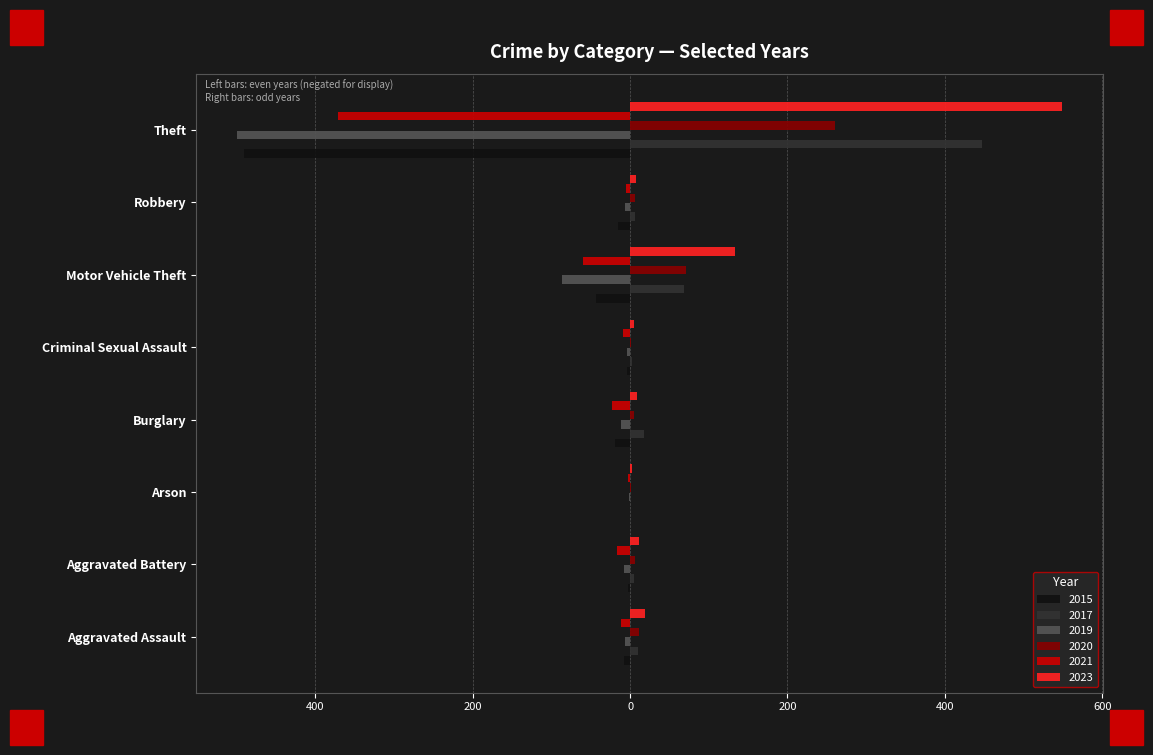

Reading left to right, what are all the values shown in this chart?

2015: -8	-3	0	-19	-4	-43	-15	-491
2017: 10	5	0	18	2	69	6	447
2019: -7	-8	-1	-12	-4	-87	-6	-499
2021: -12	-17	-3	-23	-9	-60	-5	-371
2023: 19	11	3	9	5	133	7	549
2020: 11	6	1	5	1	71	6	261